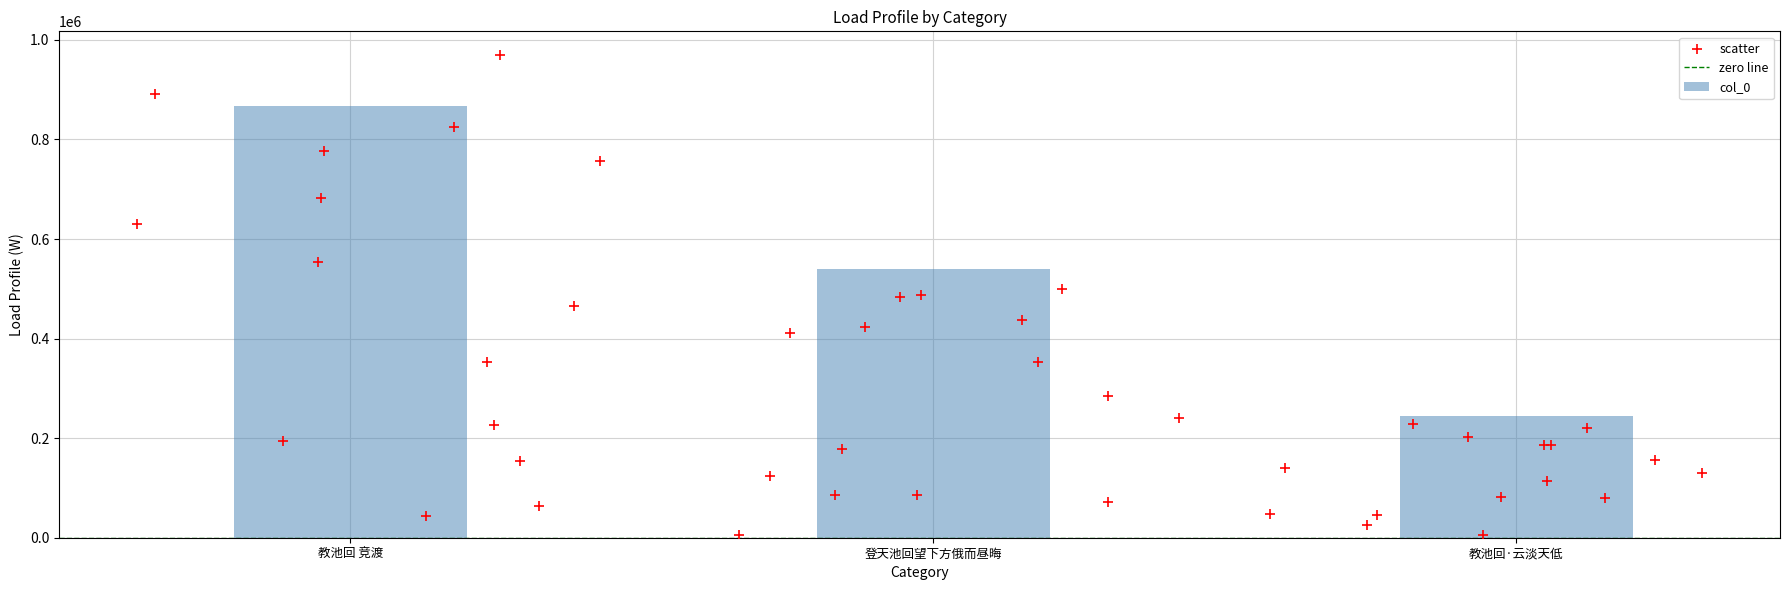

What is the change in value from 登天池回望下方俄而昼晦 to 教池回·云淡天低?

-294866